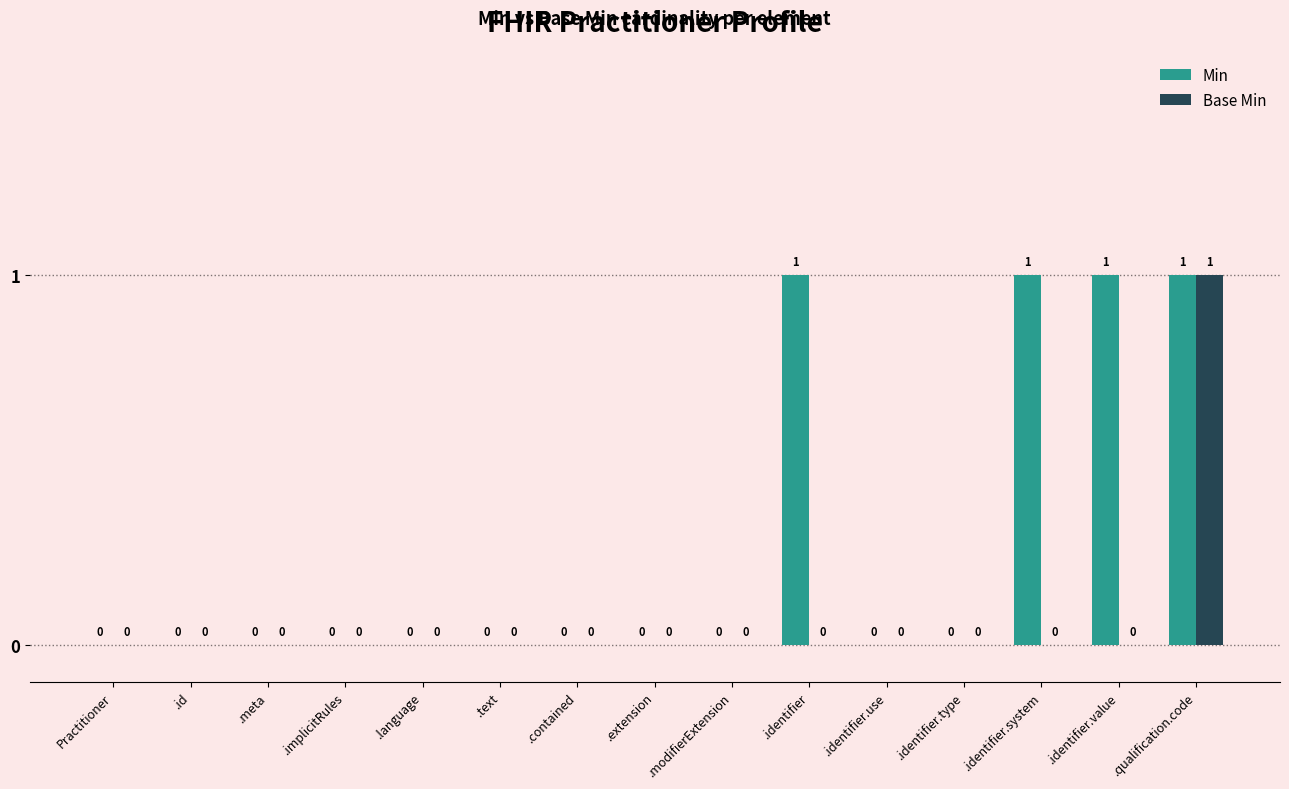

How many Base Min values are between 0 and 1?

15